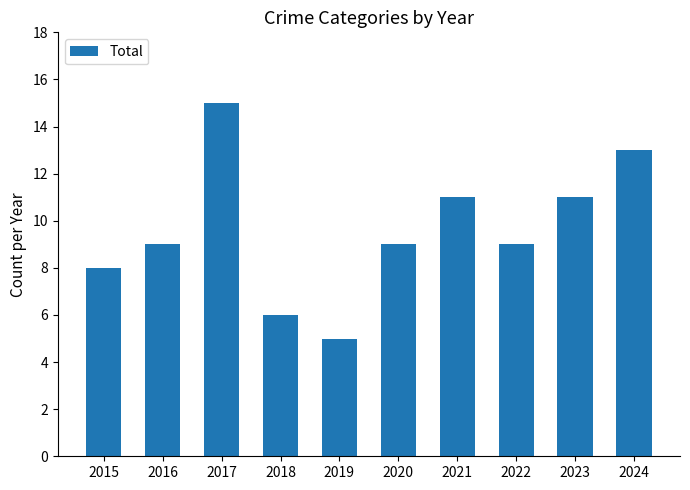

What is the maximum value shown in the chart?

15